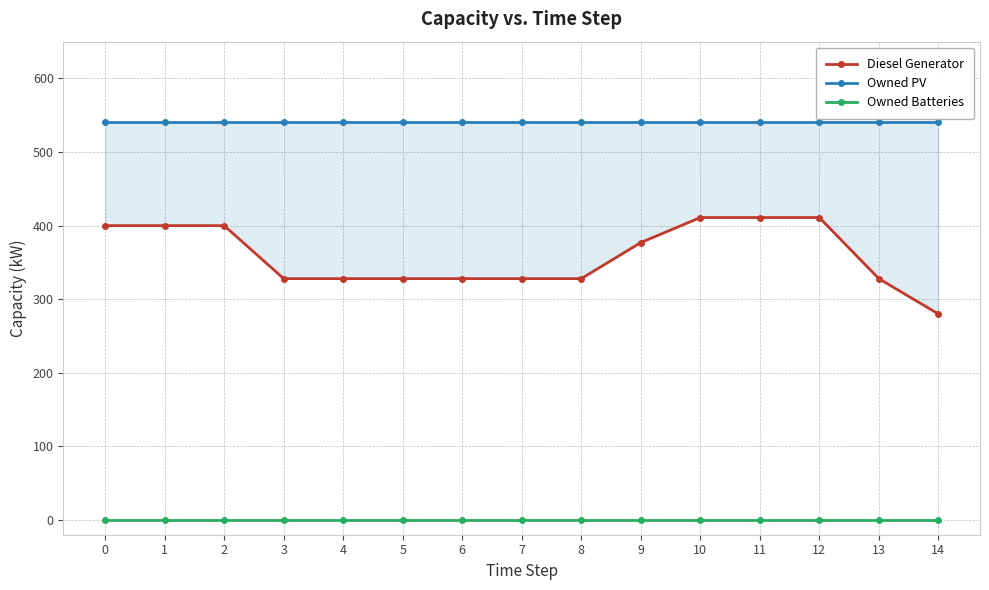

Count the number of data series in this chart.

3